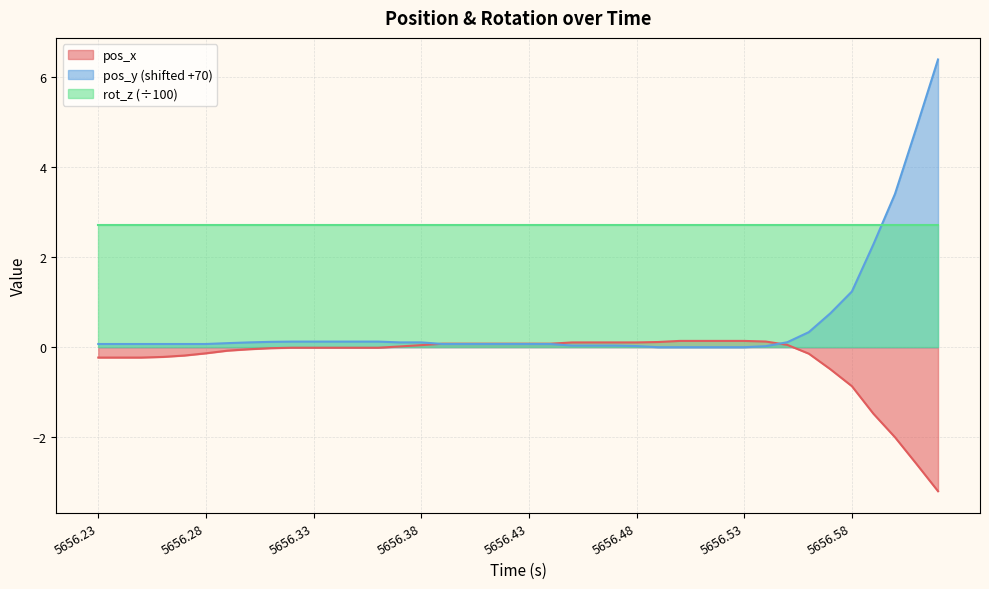

How many times do pos_x and pos_y cross each other?

2